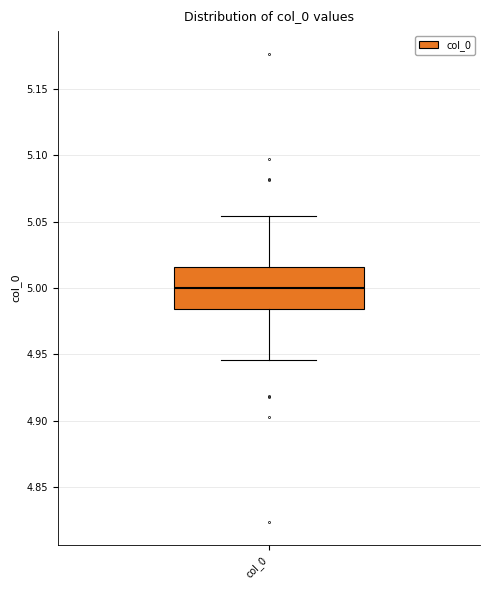

Read this box plot against the y-axis: the position of the median line, the range covered by the box, and the ends of both whiskers. The values are not printed on the chart, so give them approximately, as read against the axis.

median 5.000, box 4.985 to 5.015, whiskers 4.945 to 5.055